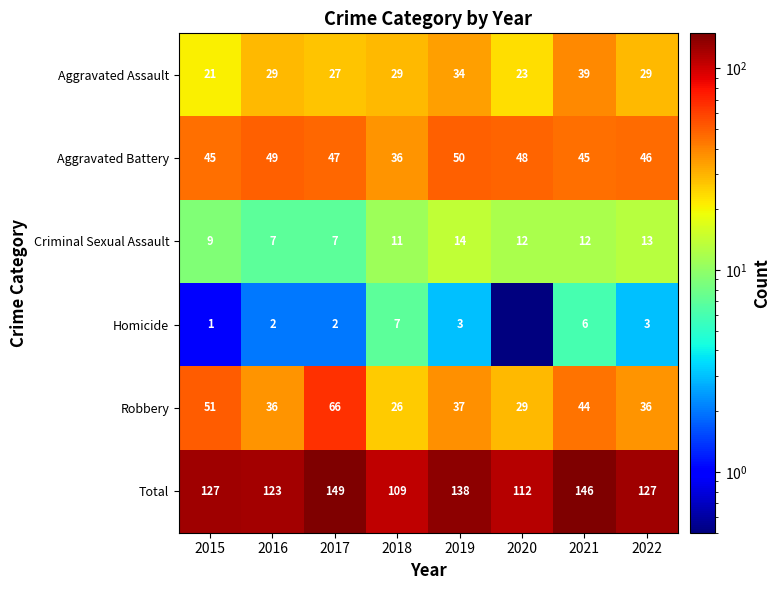

Rank the series at 2016 from highest to lowest value.

Total, Aggravated Battery, Robbery, Aggravated Assault, Criminal Sexual Assault, Homicide